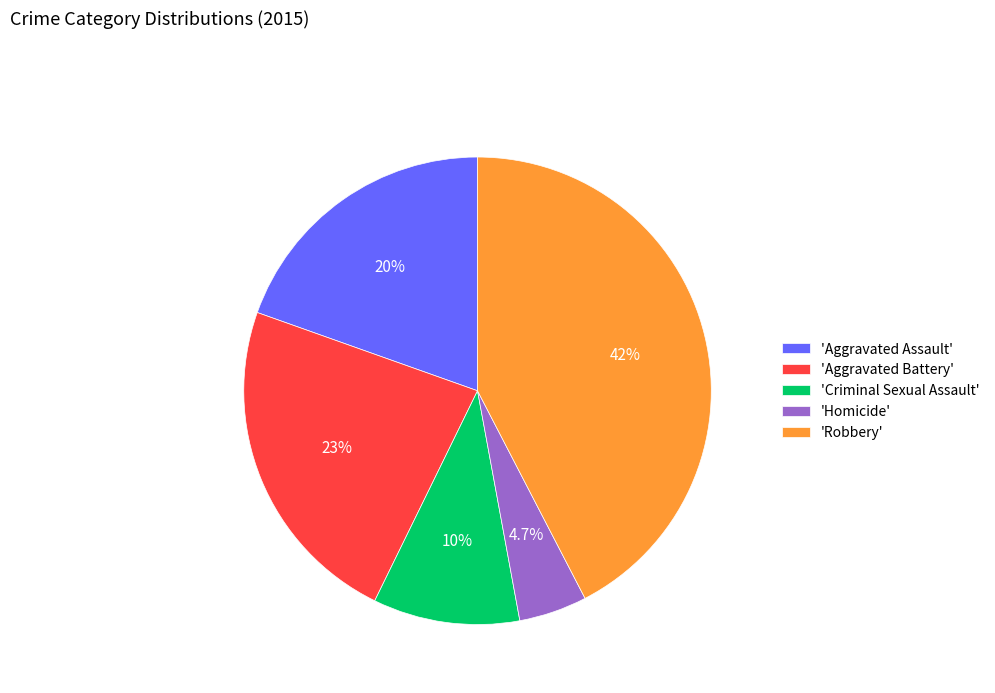

Between 'Criminal Sexual Assault' and 'Aggravated Battery', which is larger?

'Aggravated Battery'